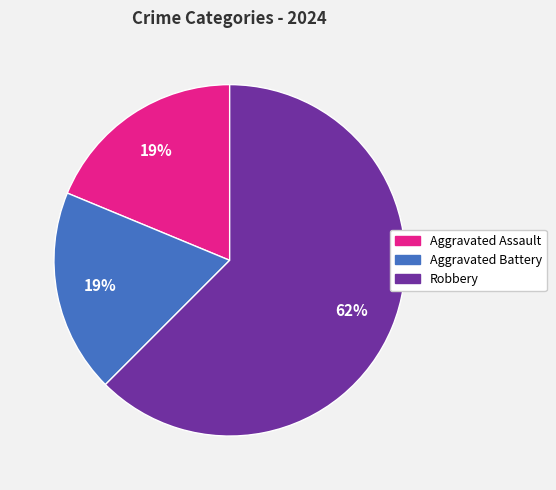

What percentage is the Aggravated Assault slice, to the nearest percent?

19%